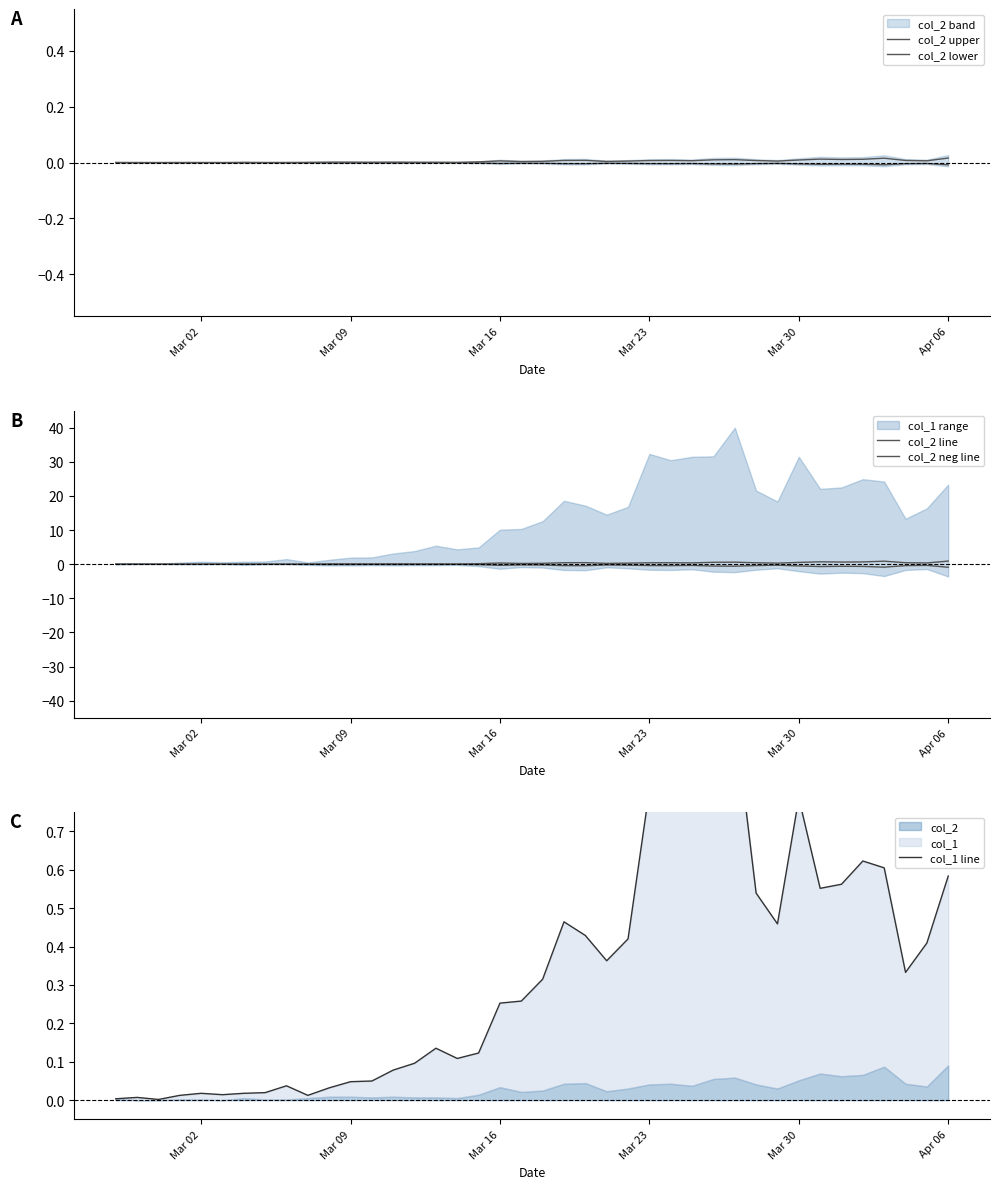

True or false: col_2 lower and col_2 neg line cross at least once.

False